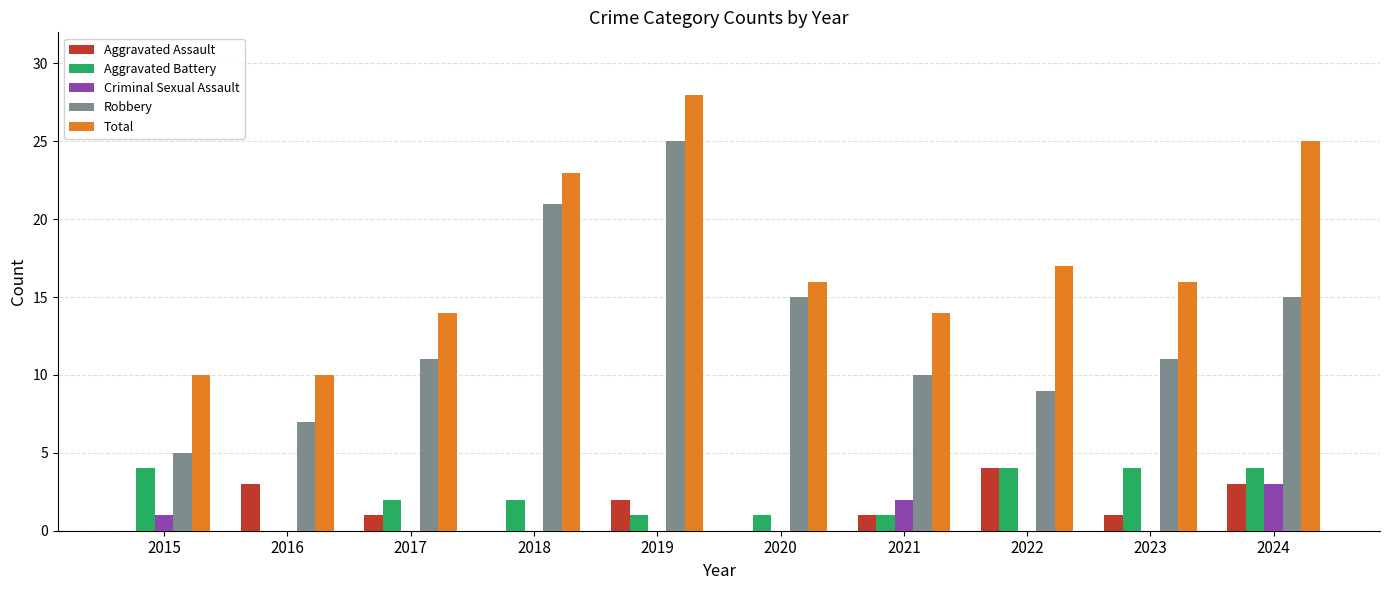

The Total series shows 23 at 2018. True or false?

True